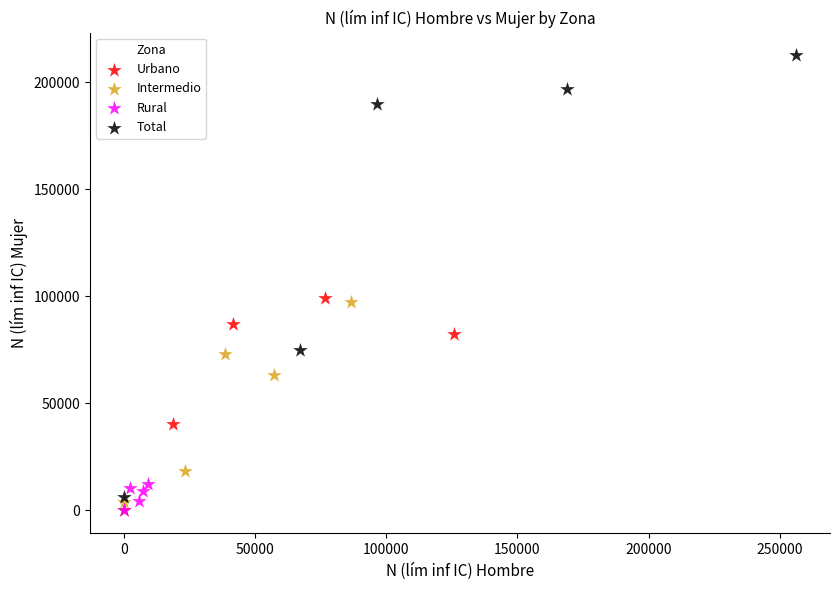

Which series contains the highest Y value?

Total